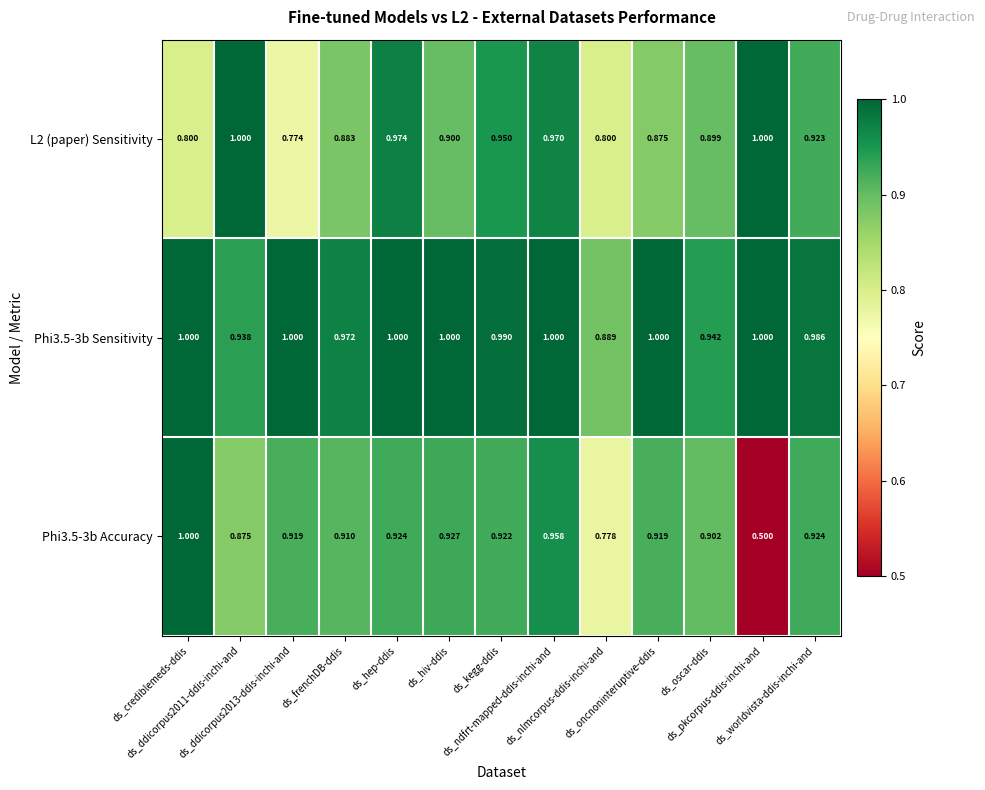

How many series are shown in this chart?

3